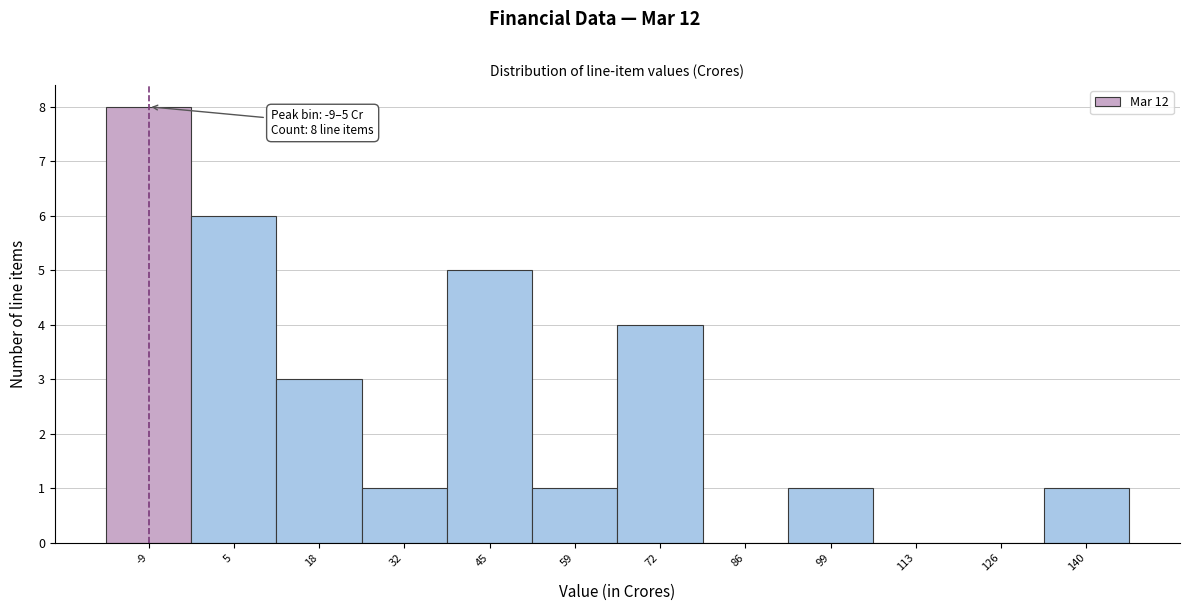

Reading right to left, transcribe all the data shown in this chart.

140=1	126=0	113=0	99=1	86=0	72=4	59=1	45=5	32=1	18=3	5=6	-9=8